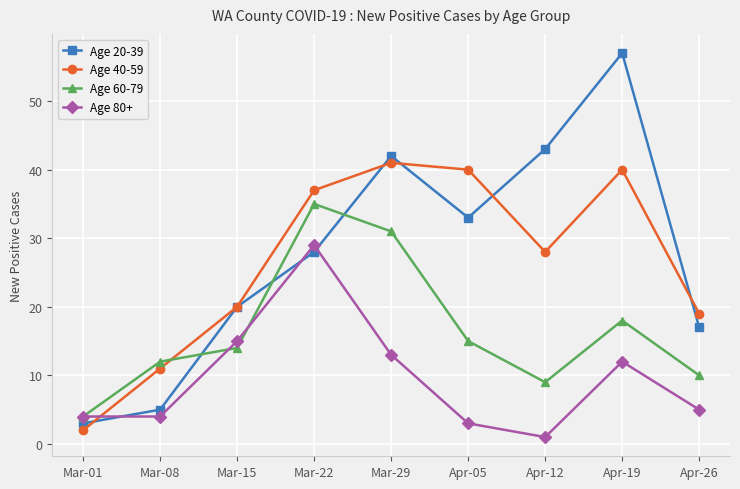

Does the chart display data point markers on the line(s)?

Yes